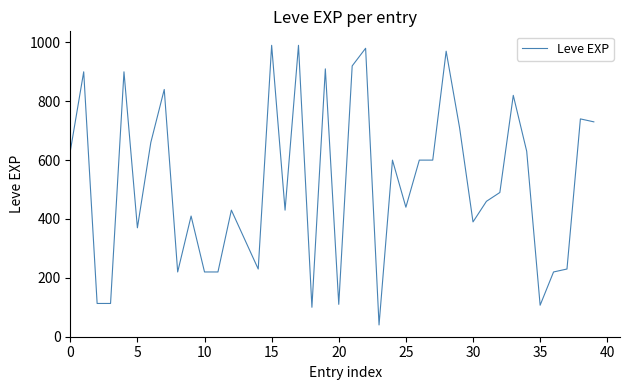

What is the smallest value displayed?

40